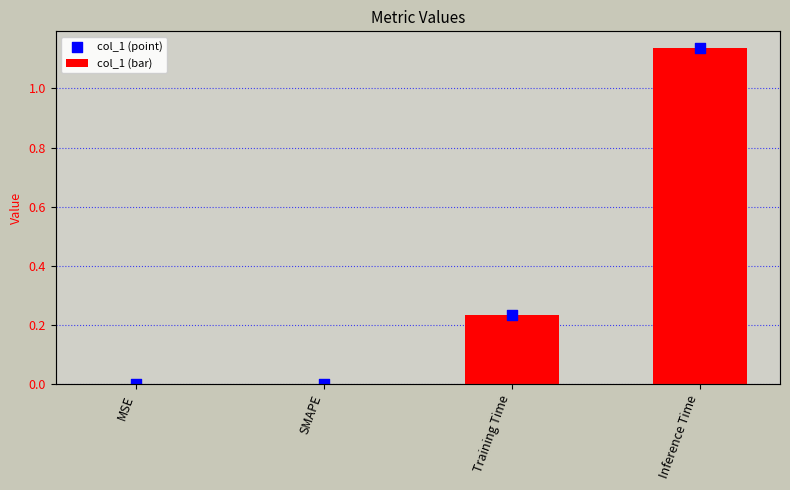

Which series has the largest Y range (max minus min)?

col_1 (bar)